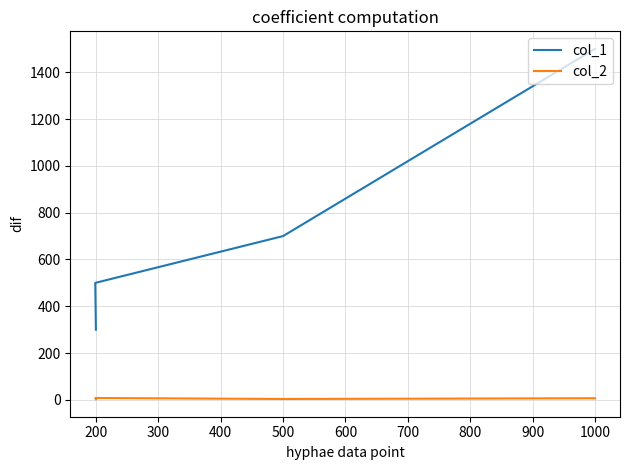

In col_2, how many points are lower than both neighbors (excluding endpoints)?

1